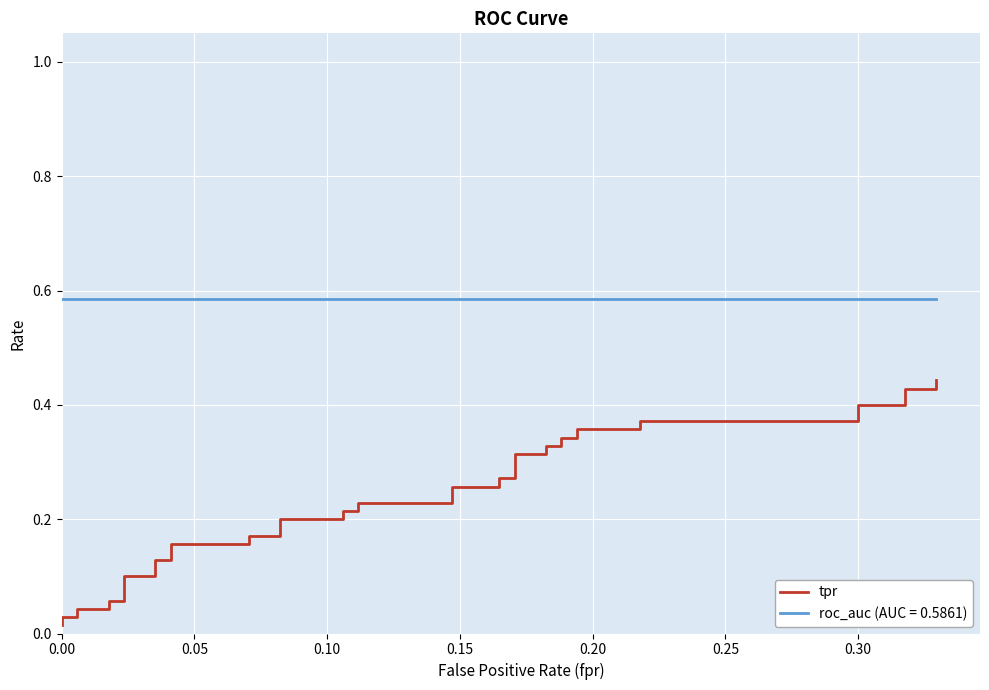

True or false: there are more than 2 points higher than both neighbors.

False